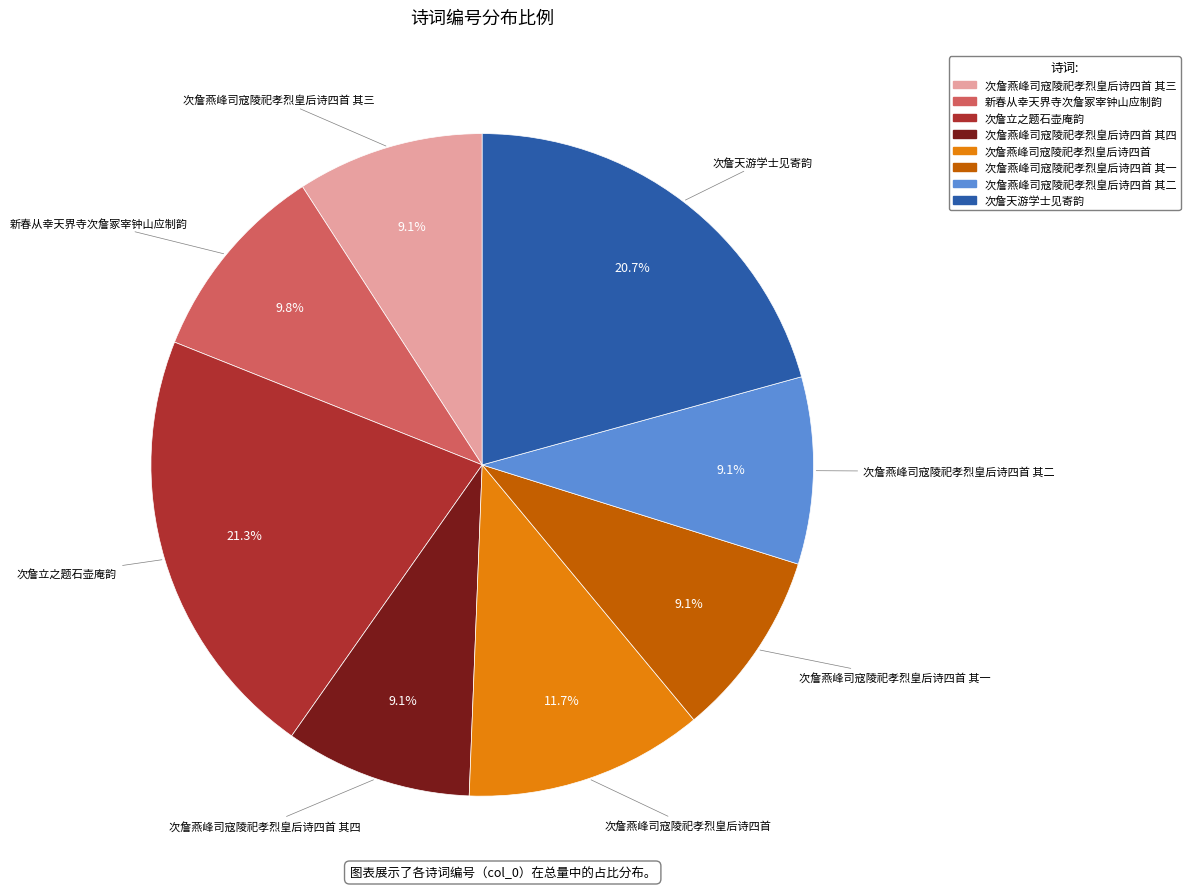

Does any single category account for the majority?

No